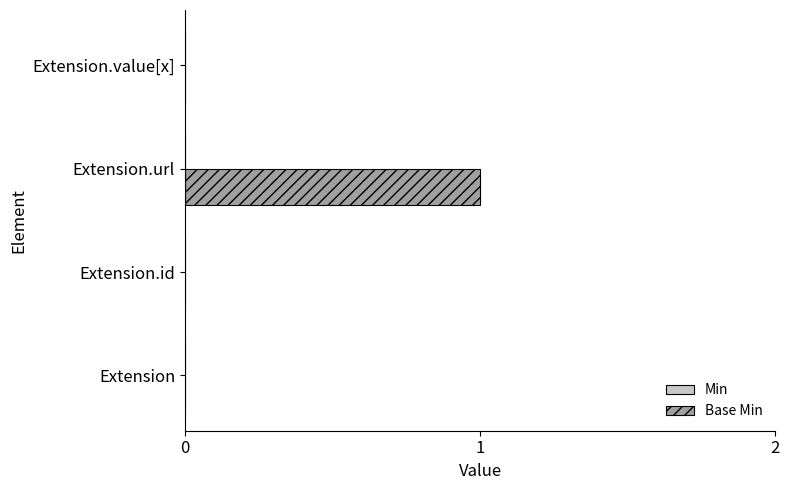

Between Extension.value[x] and Extension.url, which is larger?

Extension.url